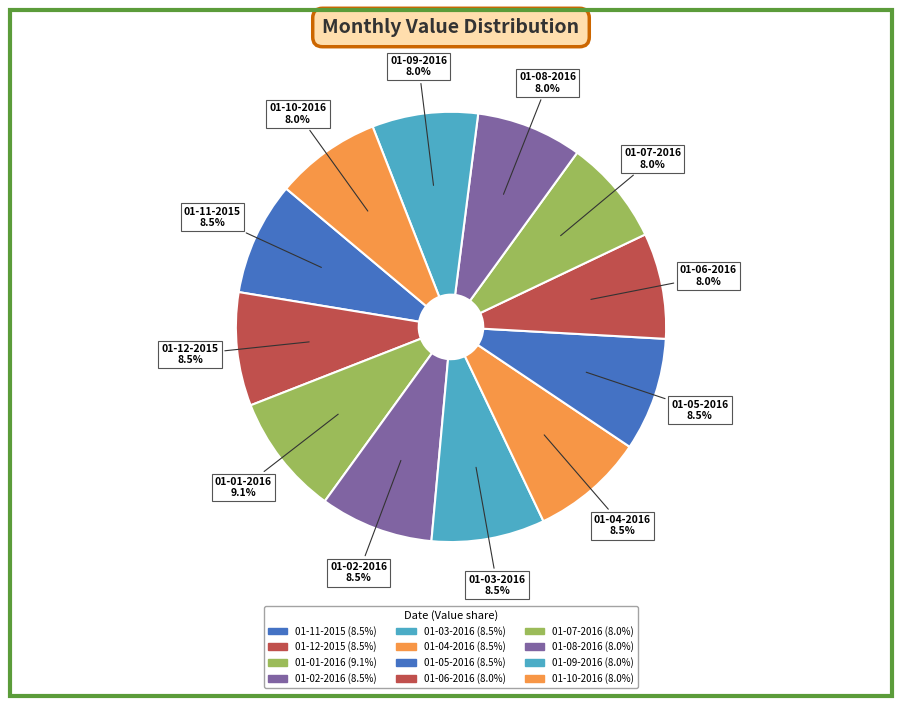

To the nearest percent, what is the combined percentage of 01-02-2016 and 01-08-2016?

16%